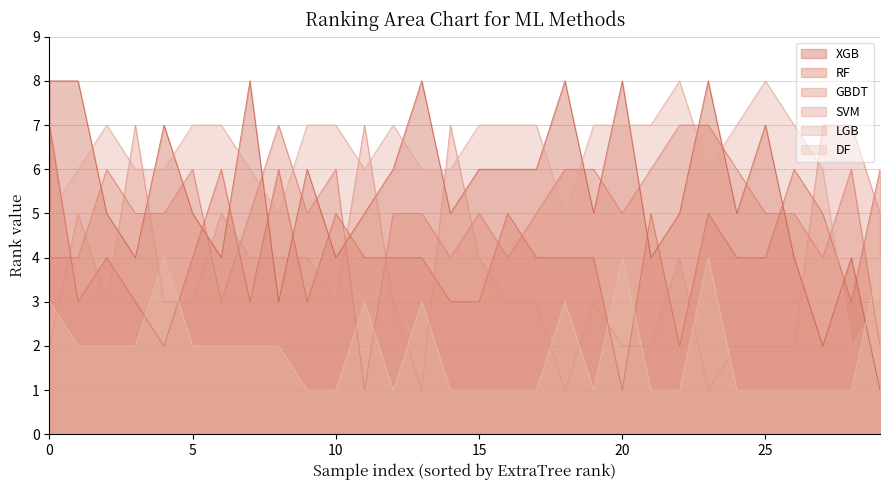

Rank the series at 1 from highest to lowest value.

XGB, RF, LGB, GBDT, DF, SVM